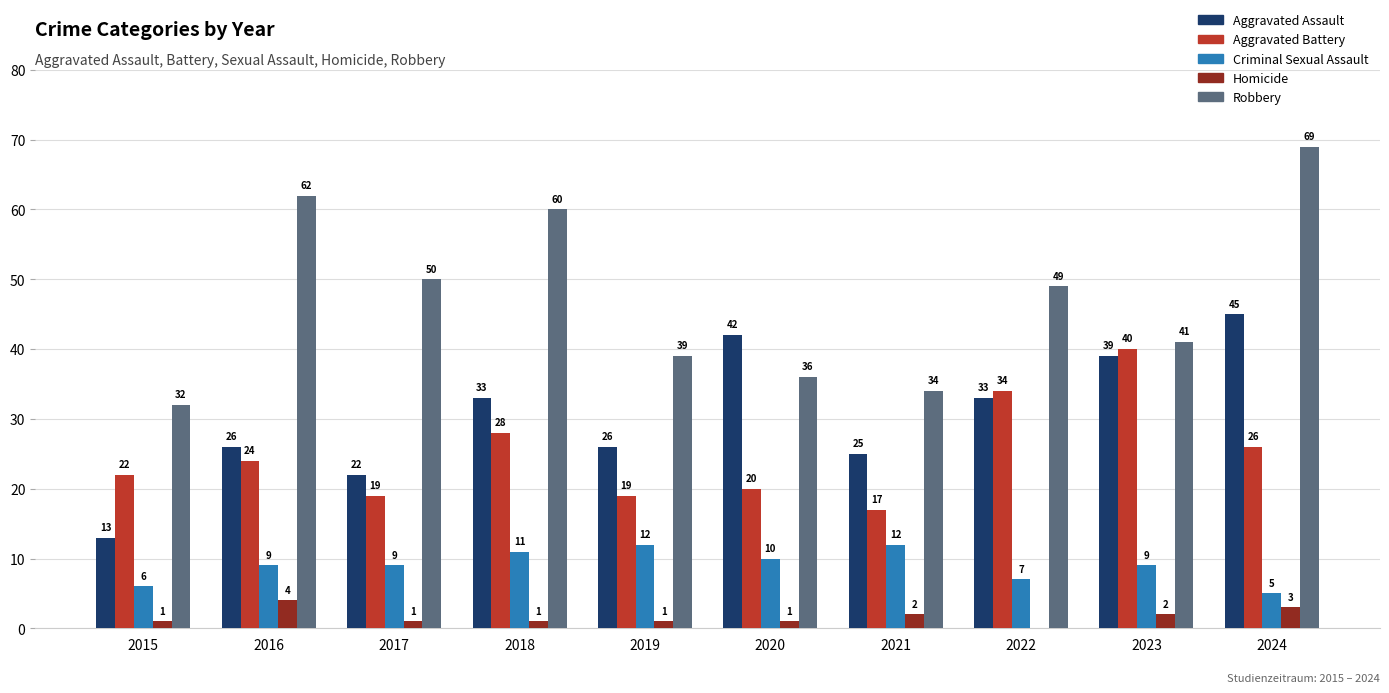

How many Criminal Sexual Assault values are between 7 and 11?

6